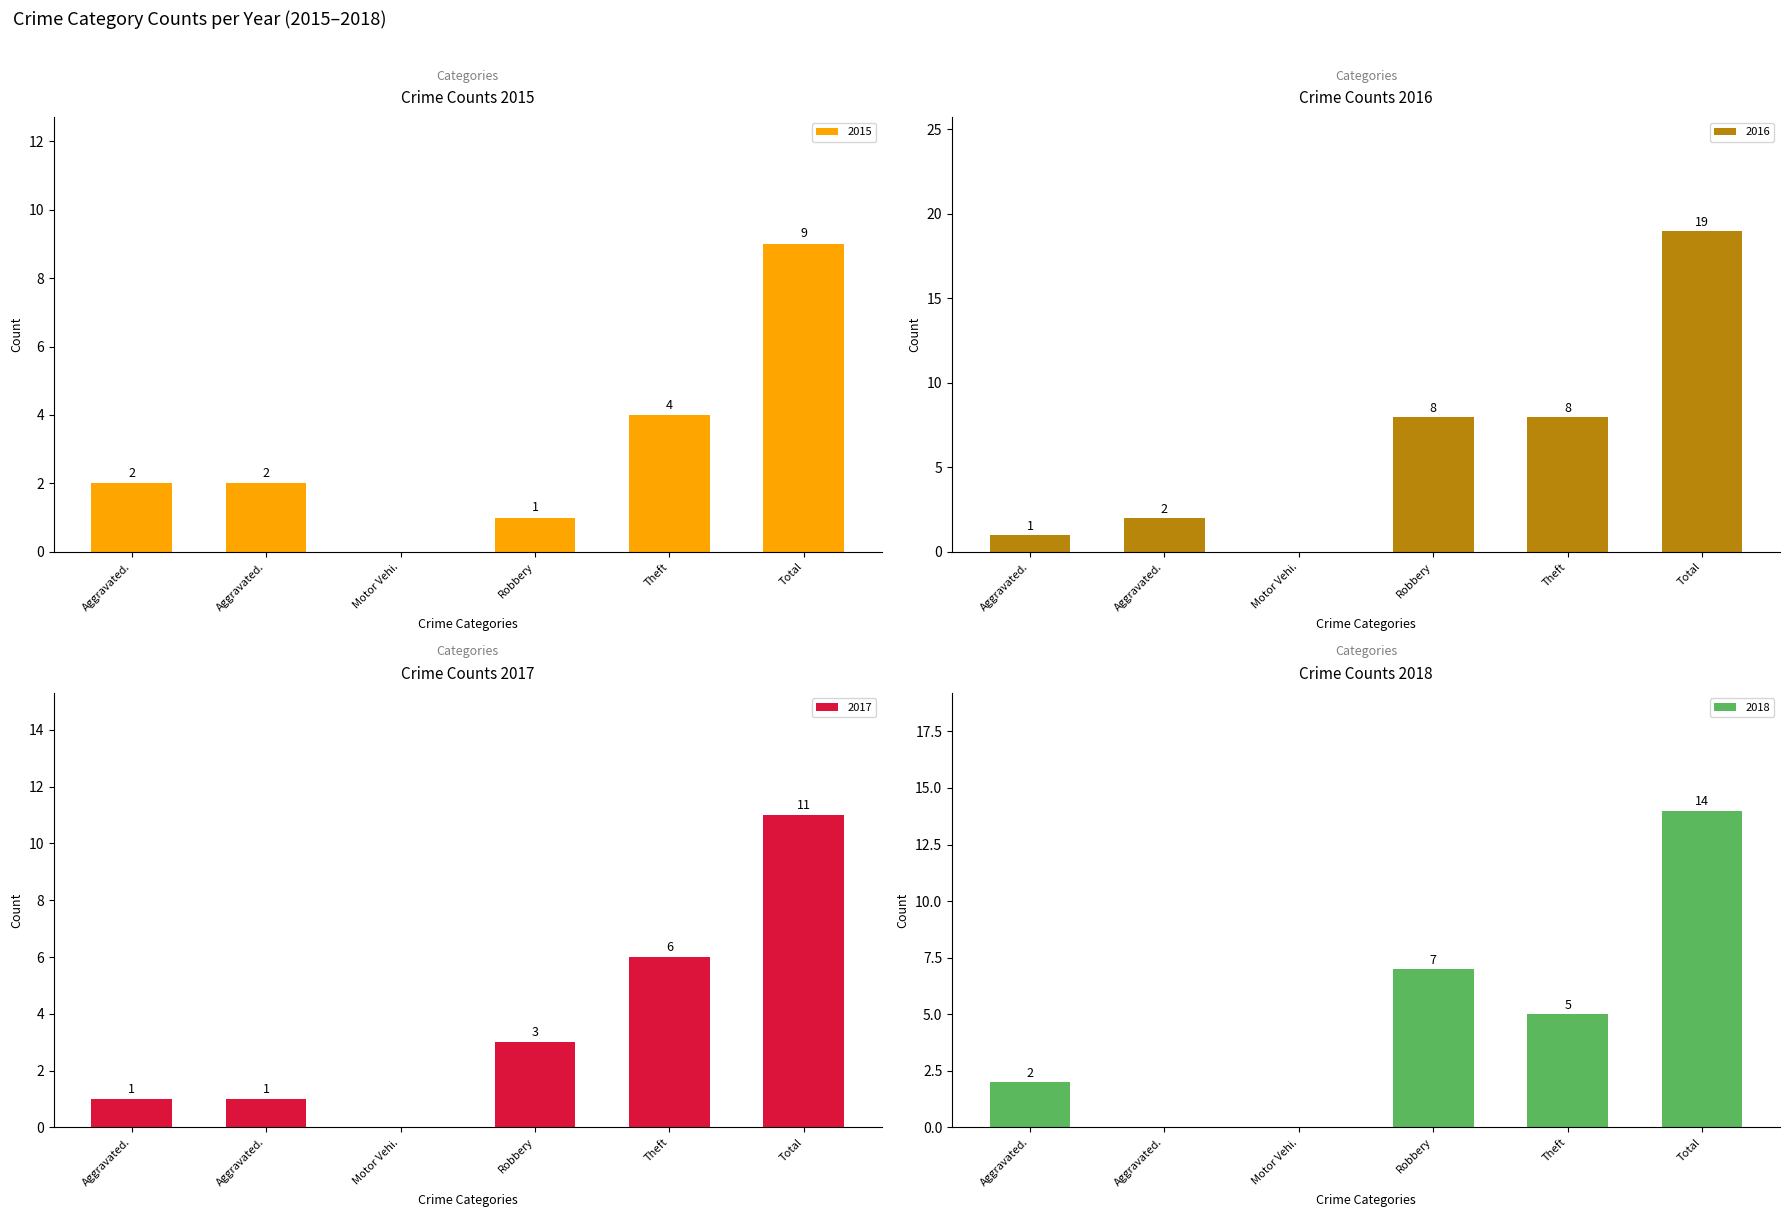

Is the value of 2017 at Robbery greater than the value of 2016 at Robbery?

No